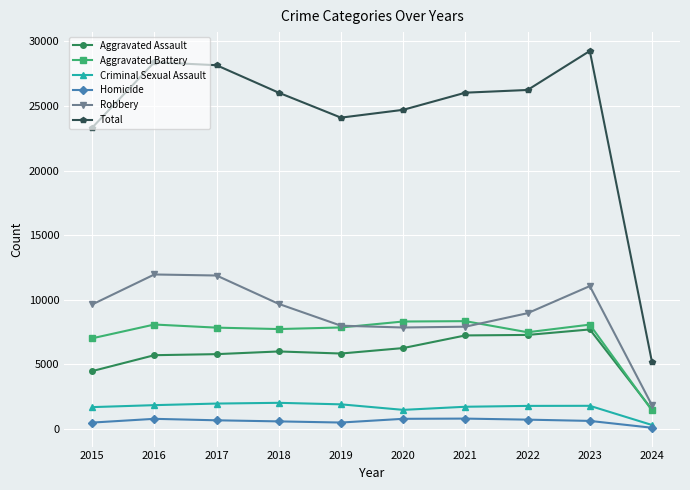

In Homicide, how many points are lower than both neighbors (excluding endpoints)?

1